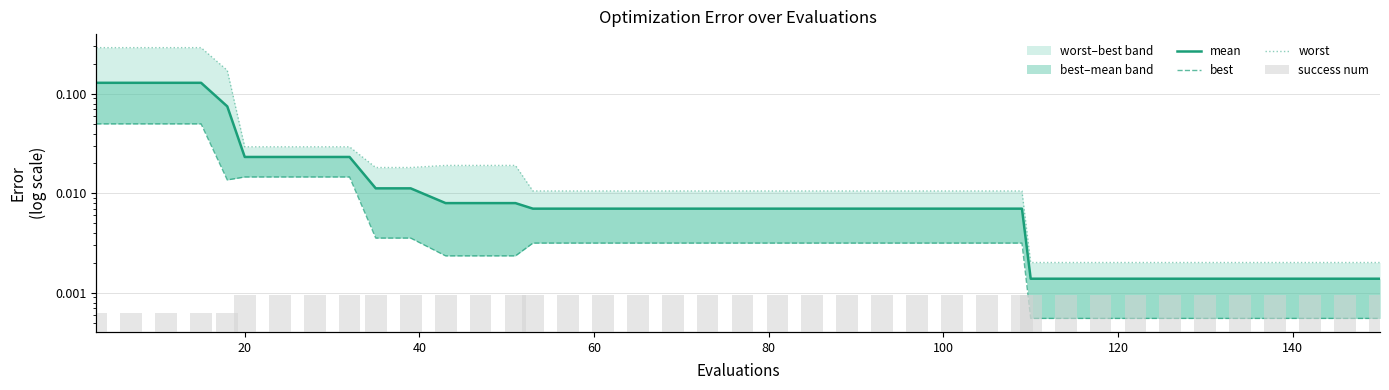

The value of mean at 20 is 0.0. True or false?

False